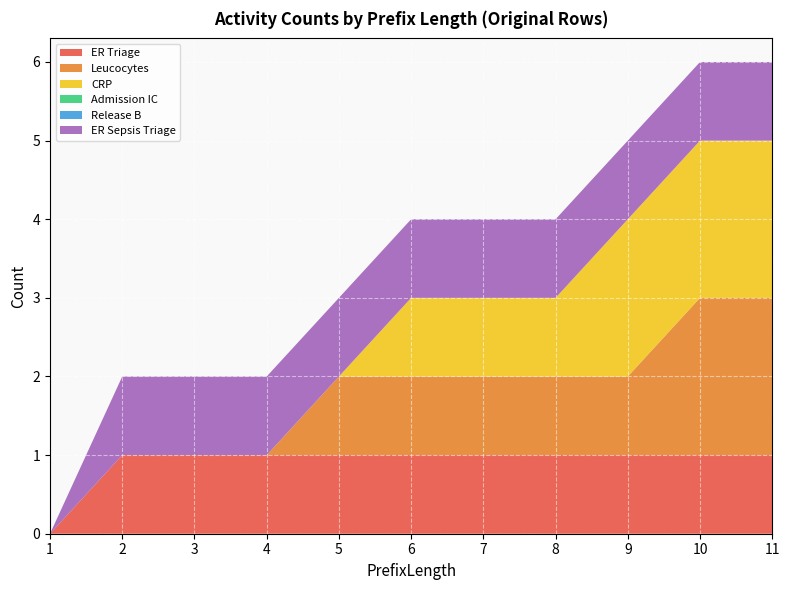

Reading left to right, list all the values displayed in this chart.

ER Triage: 0	1	1	1	1	1	1	1	1	1	1
Leucocytes: 0	0	0	0	1	1	1	1	1	2	2
CRP: 0	0	0	0	0	1	1	1	2	2	2
Admission IC: 0	0	0	0	0	0	0	0	0	0	0
Release B: 0	0	0	0	0	0	0	0	0	0	0
ER Sepsis Triage: 0	1	1	1	1	1	1	1	1	1	1